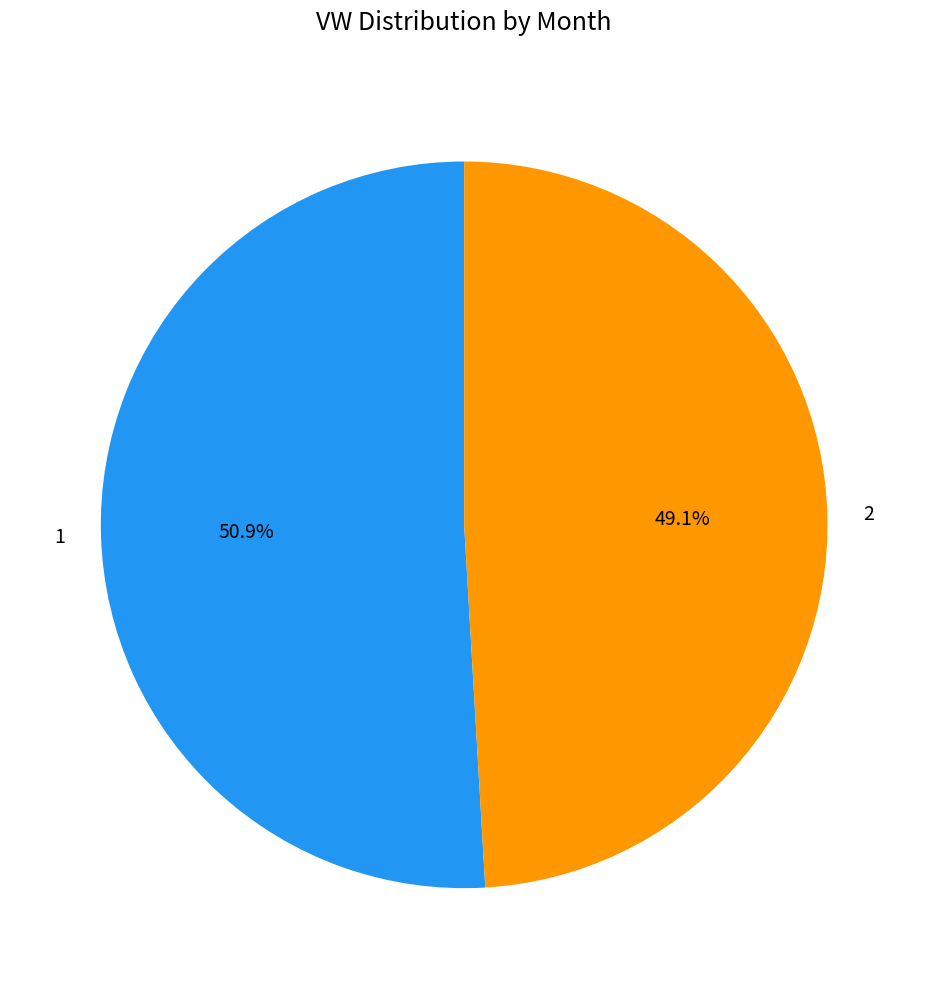

Combined, do 2 and 1 account for over 50%?

Yes